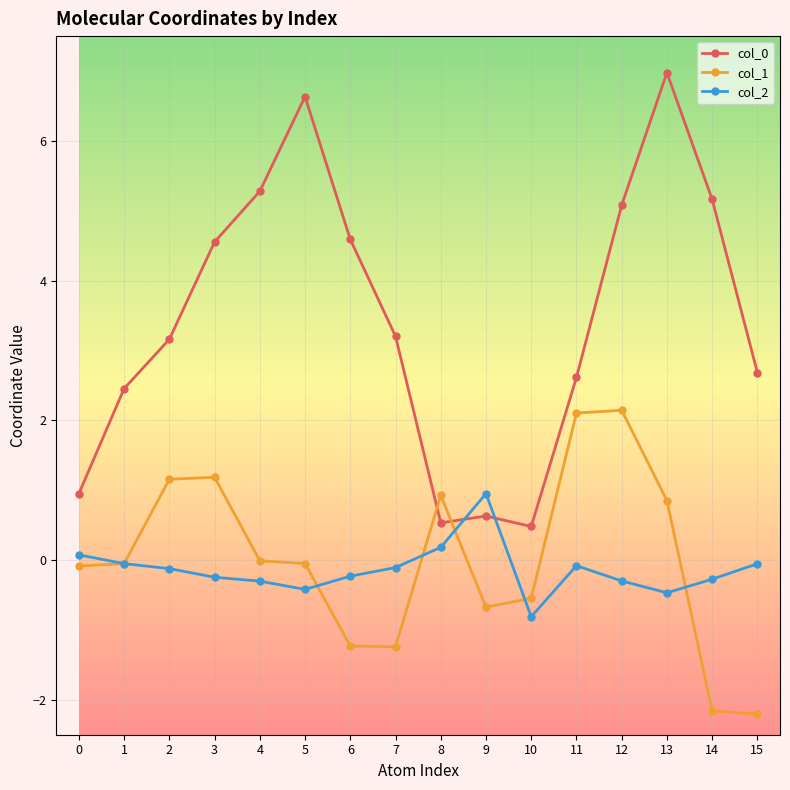

True or false: col_0 has more than 1 points higher than both neighbors.

True